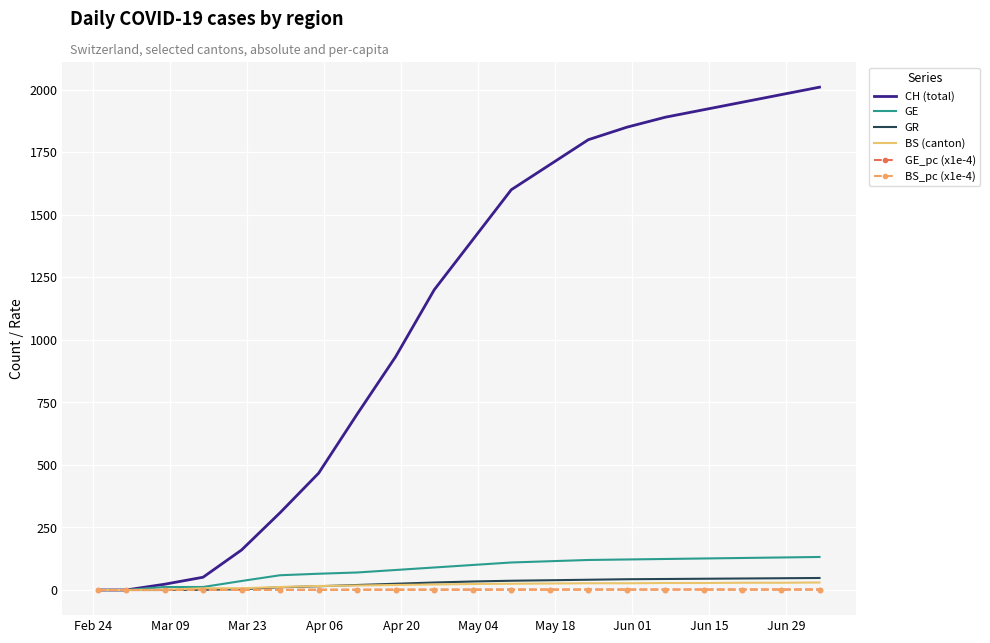

What is the highest value of the CH (total) series?

2010.0